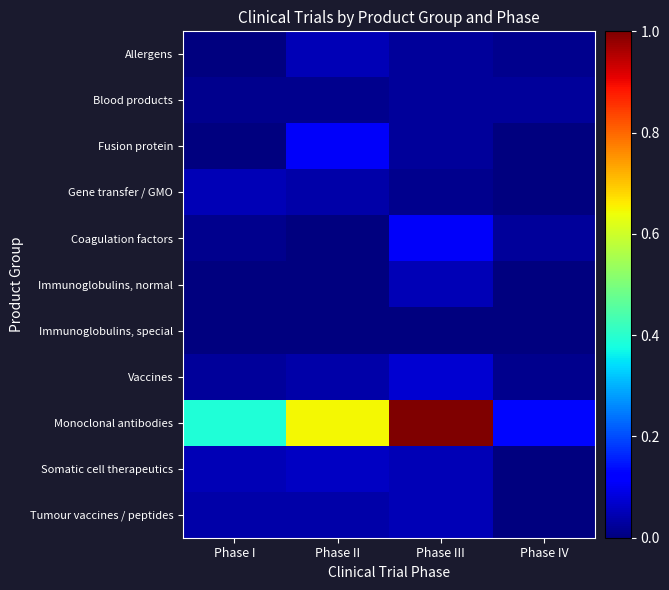

At which category is the sum across all series the highest?

Phase III